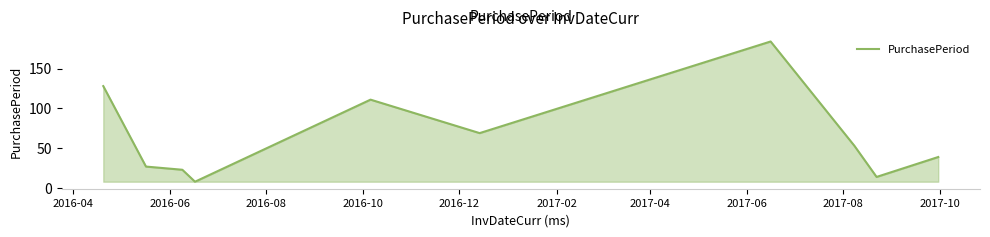

What is the minimum value shown in the chart?

8